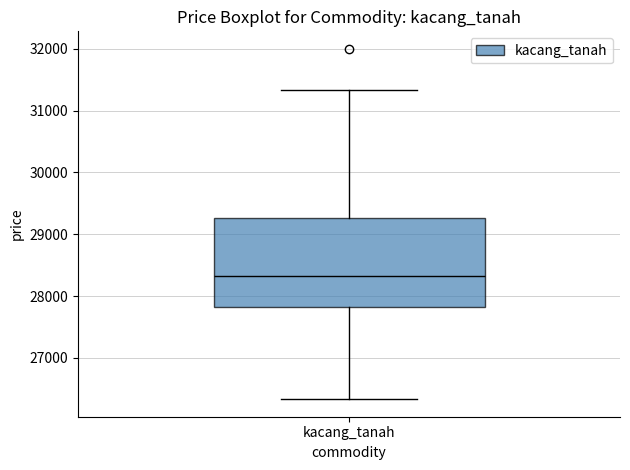

Where is the lower edge of the box for kacang_tanah on the y-axis? The values are not printed on the chart, so give them approximately, as read against the axis.

27800